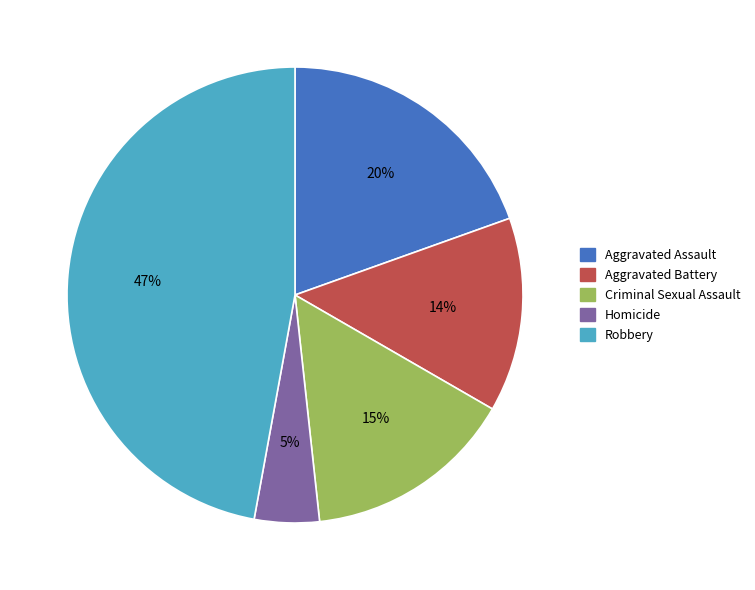

How many slices are in this pie chart?

5